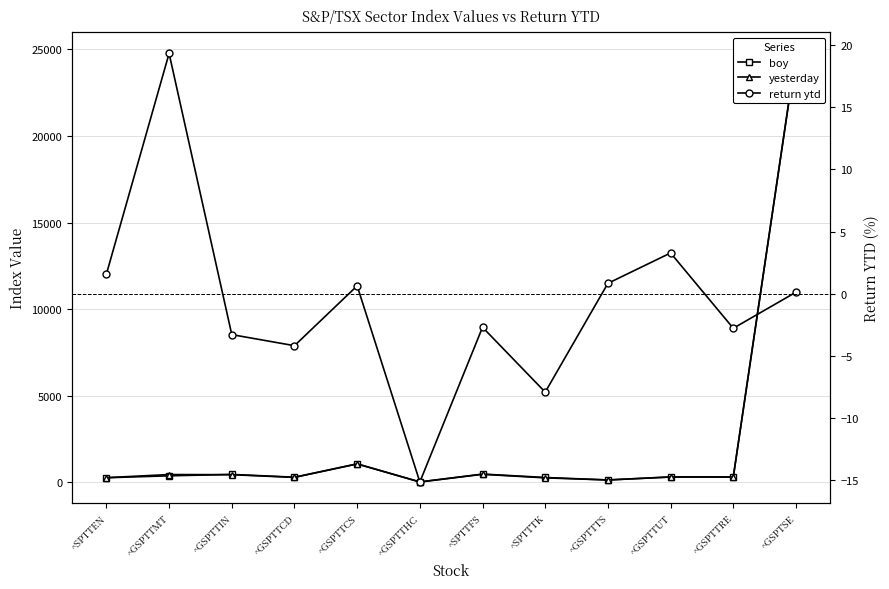

Between ^GSPTTMT and ^GSPTTCD, which is larger?

^GSPTTMT